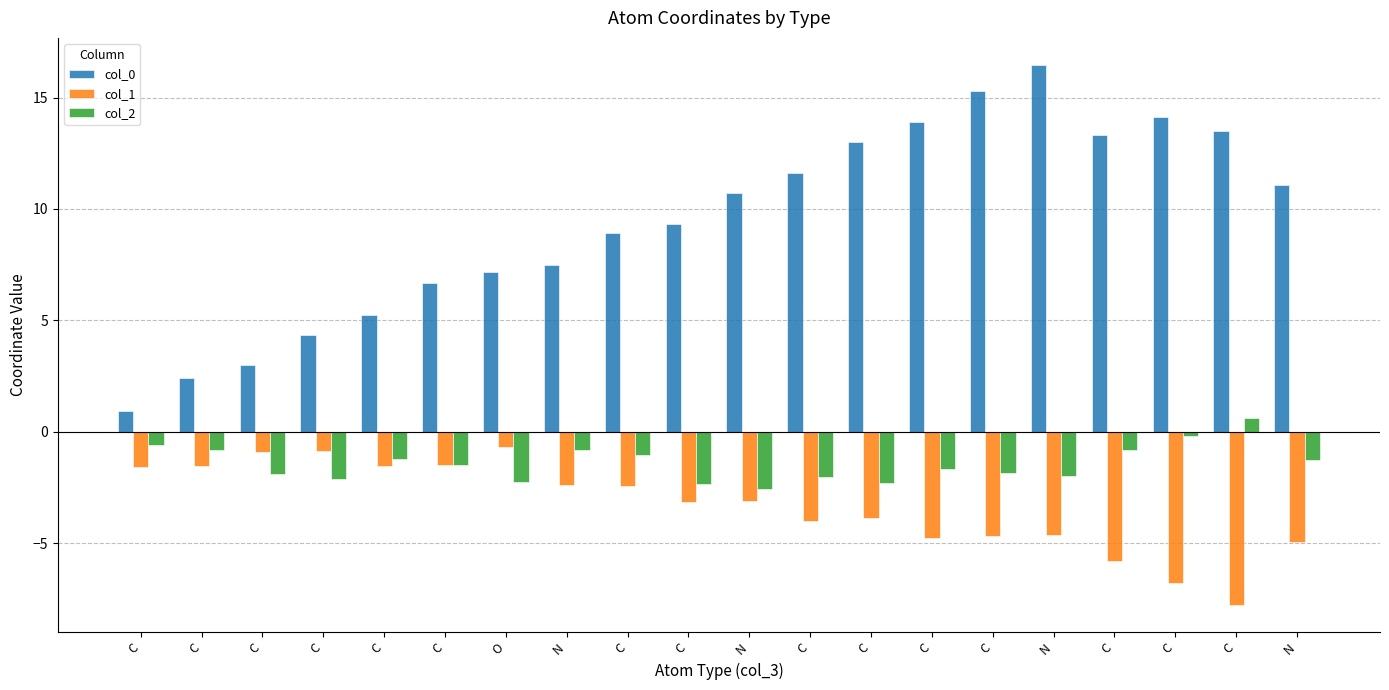

Is the value of col_1 at C greater than the value of col_2 at O?

Yes